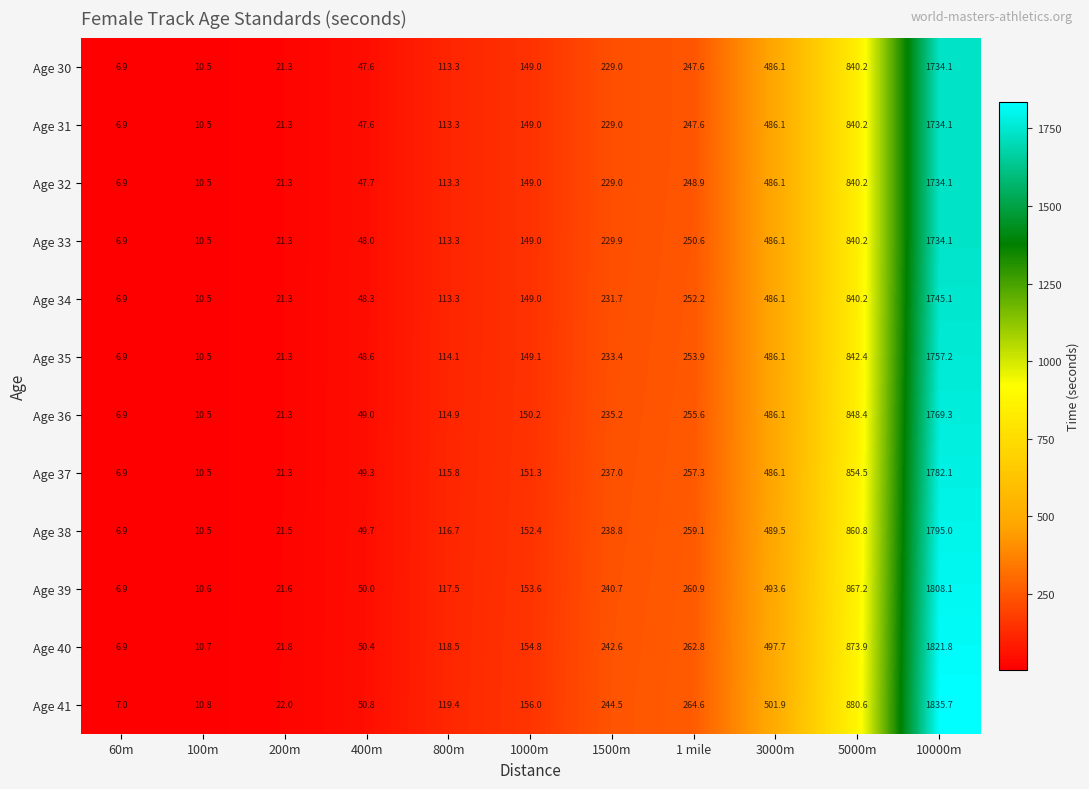

Is the value of Age 35 at 1000m greater than the value of Age 40 at 800m?

Yes